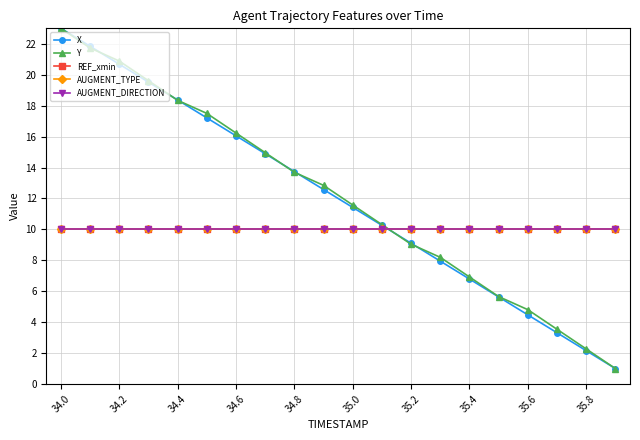

Does the chart have visible grid lines?

Yes